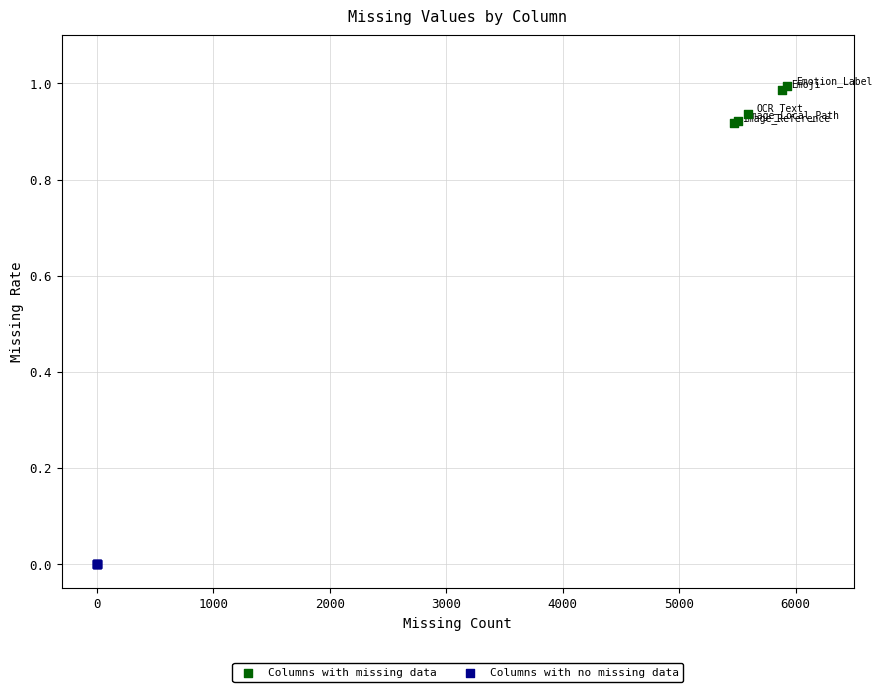

What are all the series names shown in the legend?

Columns with missing data, Columns with no missing data